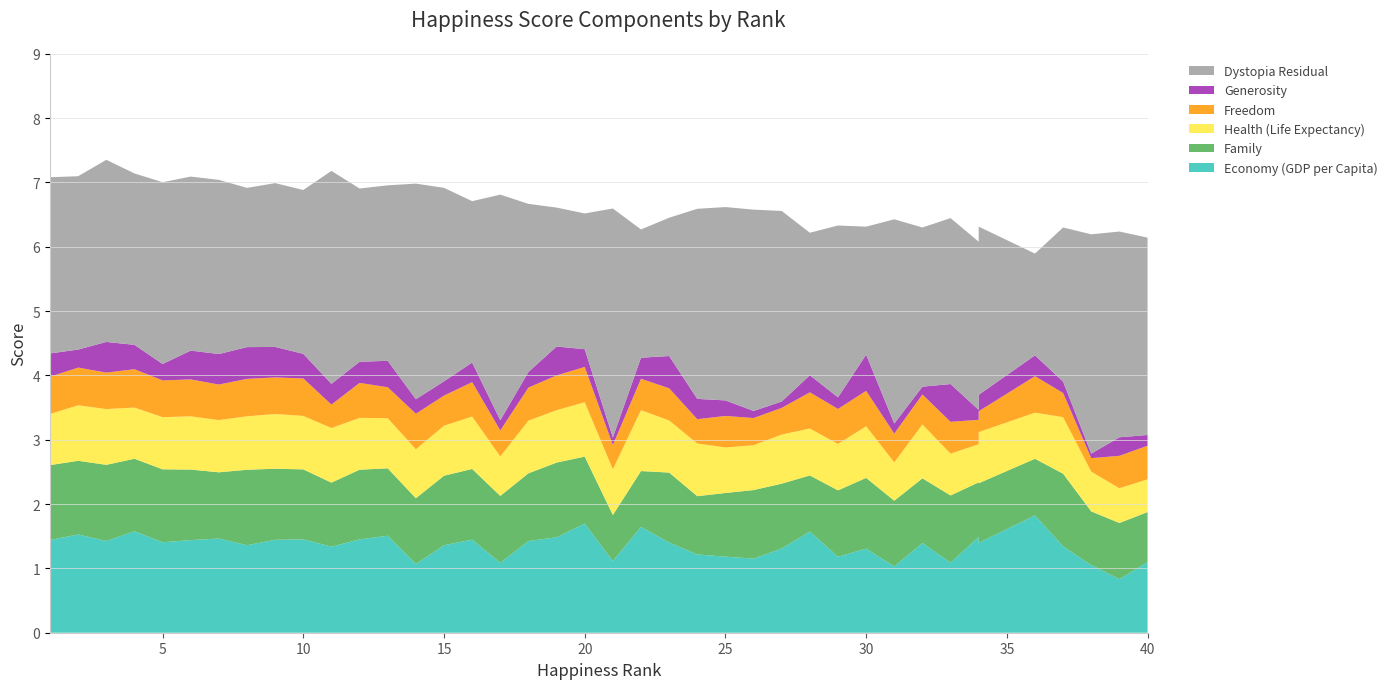

Reading right to left, extract all data points from this chart.

Economy (GDP per Capita): 1.1	0.8	1.1	1.3	1.8	1.4	1.5	1.1	1.4	1.0	1.3	1.2	1.6	1.3	1.2	1.2	1.2	1.4	1.6	1.1	1.7	1.5	1.4	1.1	1.4	1.4	1.1	1.5	1.5	1.3	1.5	1.4	1.4	1.5	1.4	1.4	1.6	1.4	1.5	1.4
Family: 0.8	0.9	0.8	1.1	0.9	0.9	0.8	1.0	1.0	1.0	1.1	1.0	0.9	1.0	1.1	1.0	0.9	1.1	0.9	0.7	1.0	1.2	1.1	1.0	1.1	1.1	1.0	1.0	1.1	1.0	1.1	1.1	1.2	1.0	1.1	1.1	1.1	1.2	1.1	1.2
Health (Life Expectancy): 0.5	0.5	0.6	0.9	0.7	0.8	0.6	0.6	0.8	0.6	0.8	0.7	0.7	0.8	0.7	0.7	0.8	0.8	0.9	0.7	0.8	0.8	0.8	0.6	0.8	0.8	0.8	0.8	0.8	0.8	0.8	0.9	0.8	0.8	0.8	0.8	0.8	0.9	0.9	0.8
Freedom: 0.5	0.5	0.2	0.4	0.6	0.3	0.4	0.5	0.5	0.4	0.5	0.5	0.6	0.4	0.4	0.5	0.4	0.5	0.5	0.4	0.5	0.5	0.5	0.4	0.5	0.5	0.6	0.5	0.5	0.4	0.6	0.6	0.6	0.6	0.6	0.6	0.6	0.6	0.6	0.6
Generosity: 0.2	0.3	0.1	0.2	0.3	0.3	0.2	0.6	0.1	0.2	0.6	0.2	0.3	0.1	0.1	0.2	0.3	0.5	0.3	0.1	0.3	0.4	0.2	0.2	0.3	0.2	0.2	0.4	0.3	0.3	0.4	0.5	0.5	0.5	0.4	0.3	0.4	0.5	0.3	0.4
Dystopia Residual: 3.1	3.2	3.4	2.4	1.6	2.6	2.6	2.6	2.5	3.2	2.0	2.7	2.2	3.0	3.1	3.0	3.0	2.1	2.0	3.6	2.1	2.2	2.6	3.5	2.5	3.0	3.4	2.7	2.7	3.3	2.5	2.5	2.5	2.7	2.7	2.8	2.7	2.8	2.7	2.7